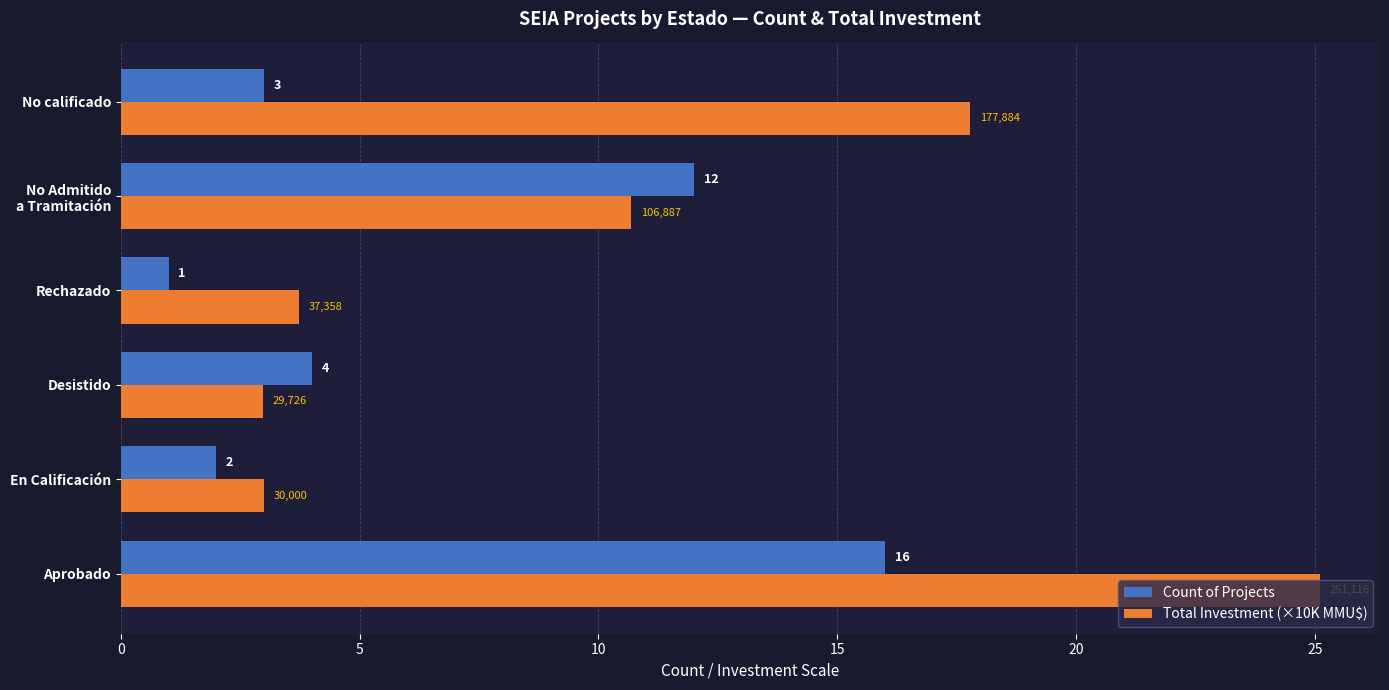

Which category has the lowest value in the Count of Projects series?

Rechazado